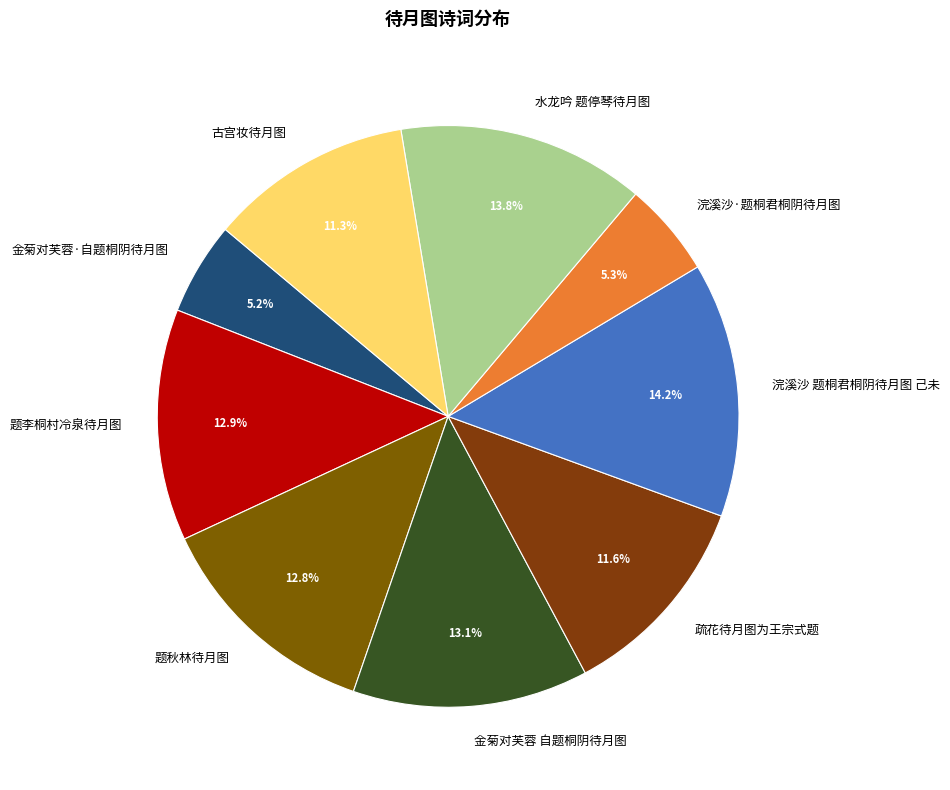

How many segments does this pie chart have?

9